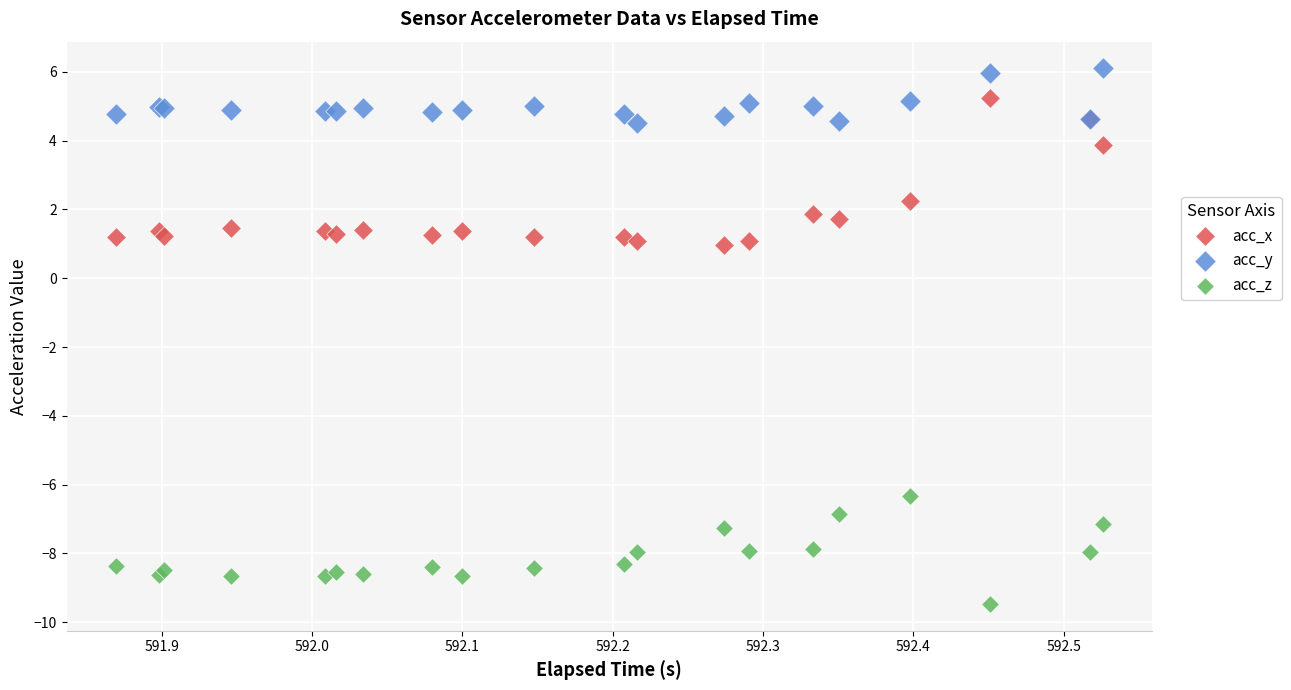

Which series reaches the minimum Y coordinate?

acc_z